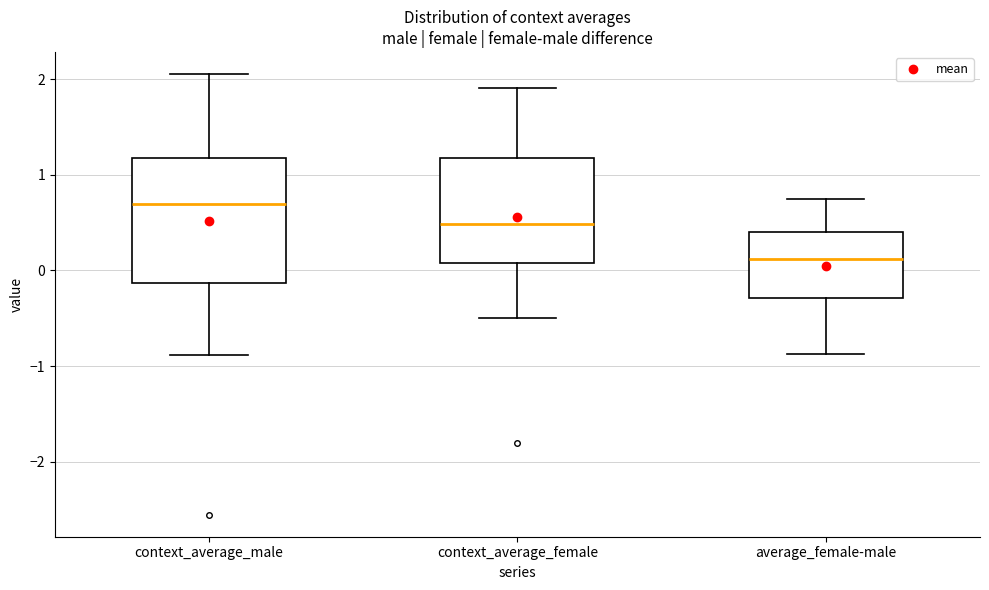

Where is the upper edge of the box for context_average_male on the y-axis? The values are not printed on the chart, so give them approximately, as read against the axis.

1.2